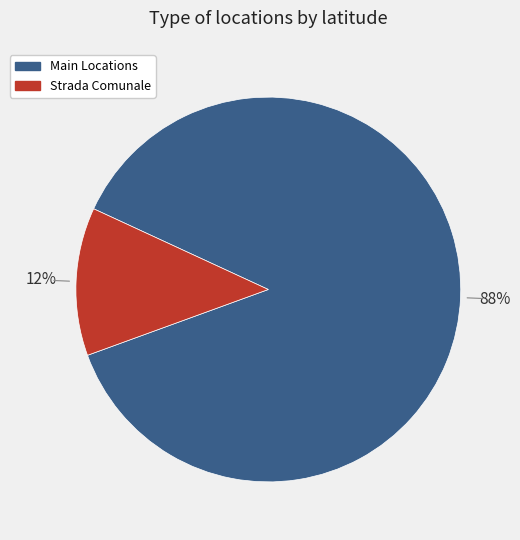

To the nearest percent, what is the average slice percentage?

50%